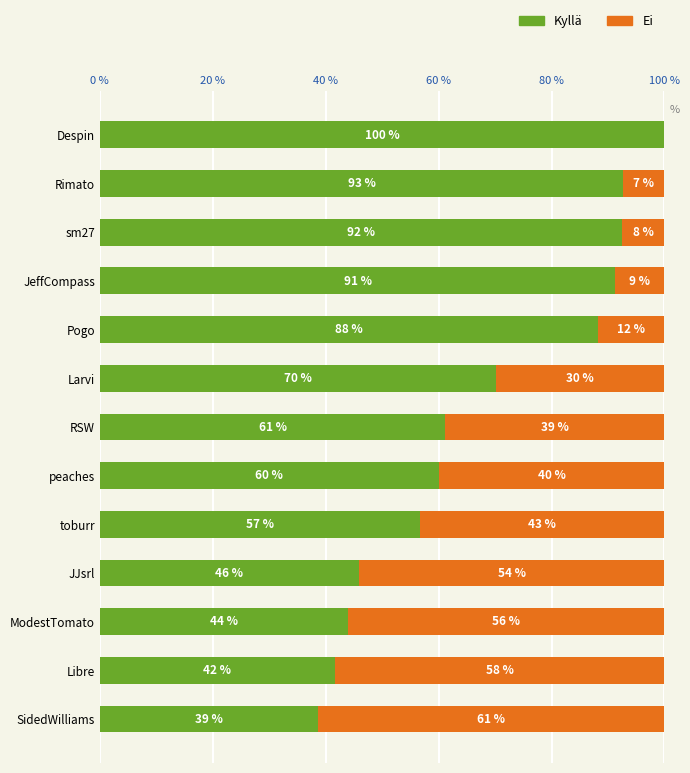

The value of Kyllä at JJsrl is 14.6. True or false?

False